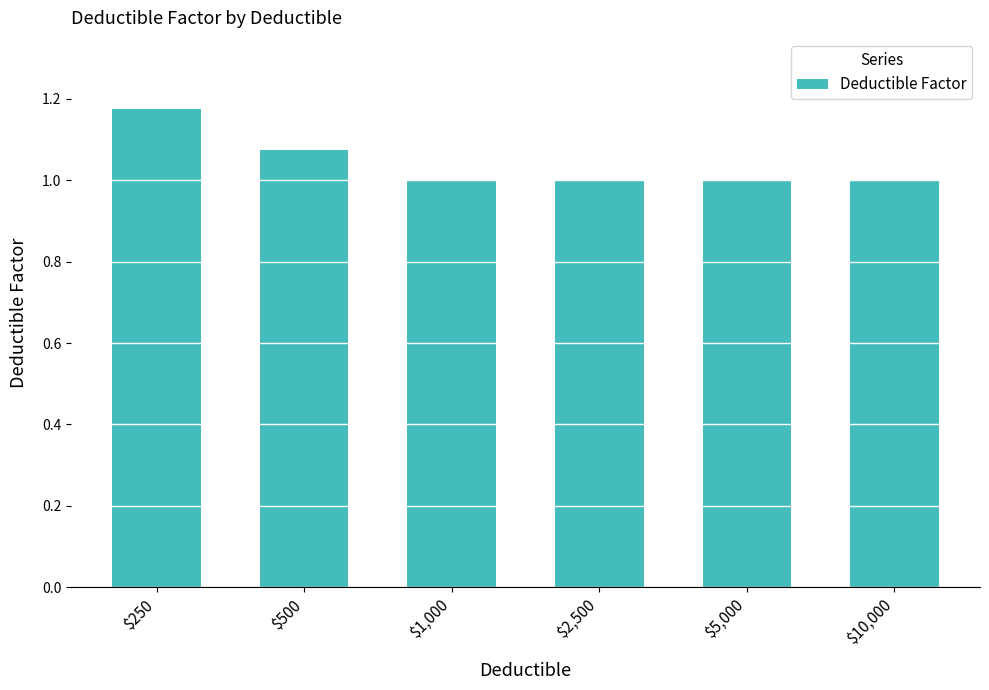

What is the value of the 4th bar from the left?

1.0